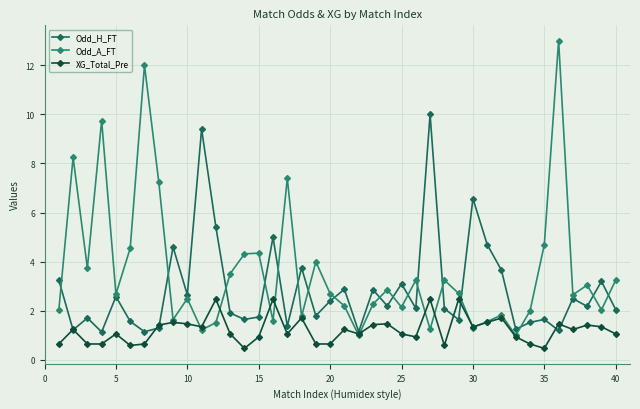

What is the maximum value shown in the chart?

13.0